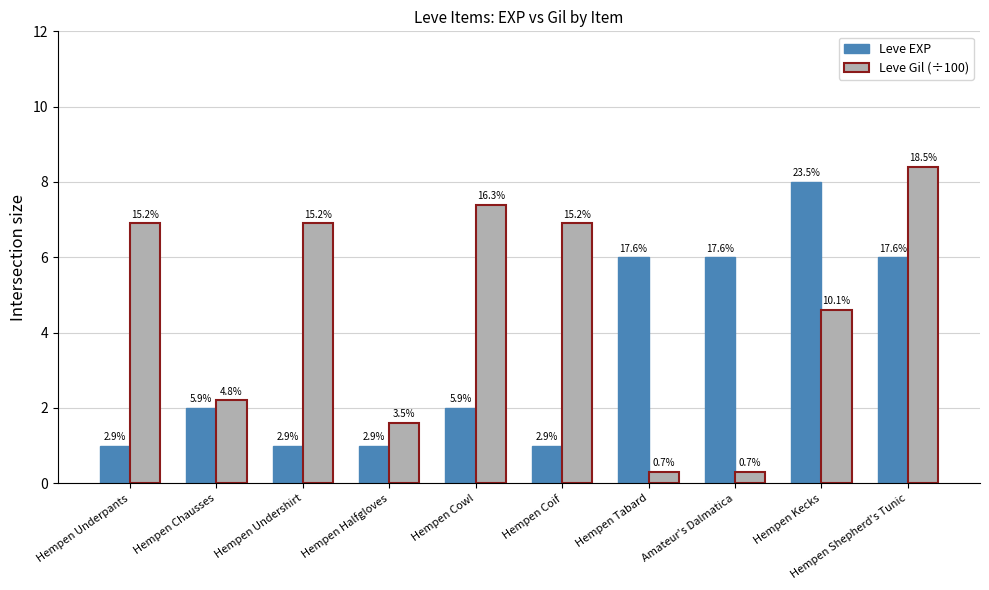

Reading left to right, what are all the values shown in this chart?

Leve EXP: Hempen Underpants=1.0	Hempen Chausses=2.0	Hempen Undershirt=1.0	Hempen Halfgloves=1.0	Hempen Cowl=2.0	Hempen Coif=1.0	Hempen Tabard=6.0	Amateur's Dalmatica=6.0	Hempen Kecks=8.0	Hempen Shepherd's Tunic=6.0
Leve Gil (÷100): Hempen Underpants=6.9	Hempen Chausses=2.2	Hempen Undershirt=6.9	Hempen Halfgloves=1.6	Hempen Cowl=7.4	Hempen Coif=6.9	Hempen Tabard=0.3	Amateur's Dalmatica=0.3	Hempen Kecks=4.6	Hempen Shepherd's Tunic=8.4